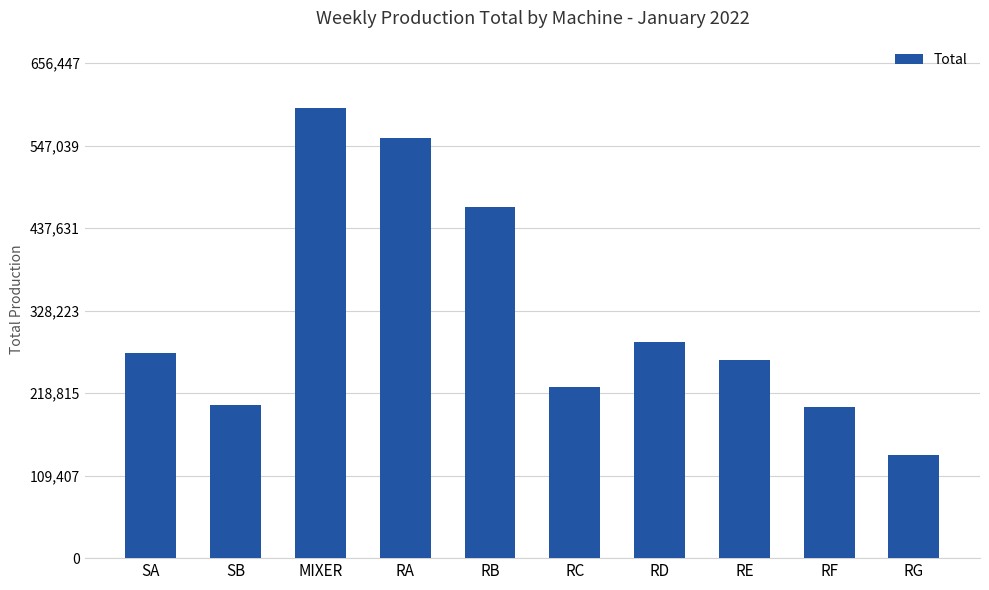

At which category does the chart reach its minimum across all series?

RG